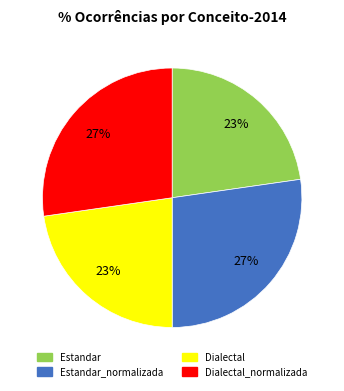

Is it true that Dialectal is 10% of the pie?

False